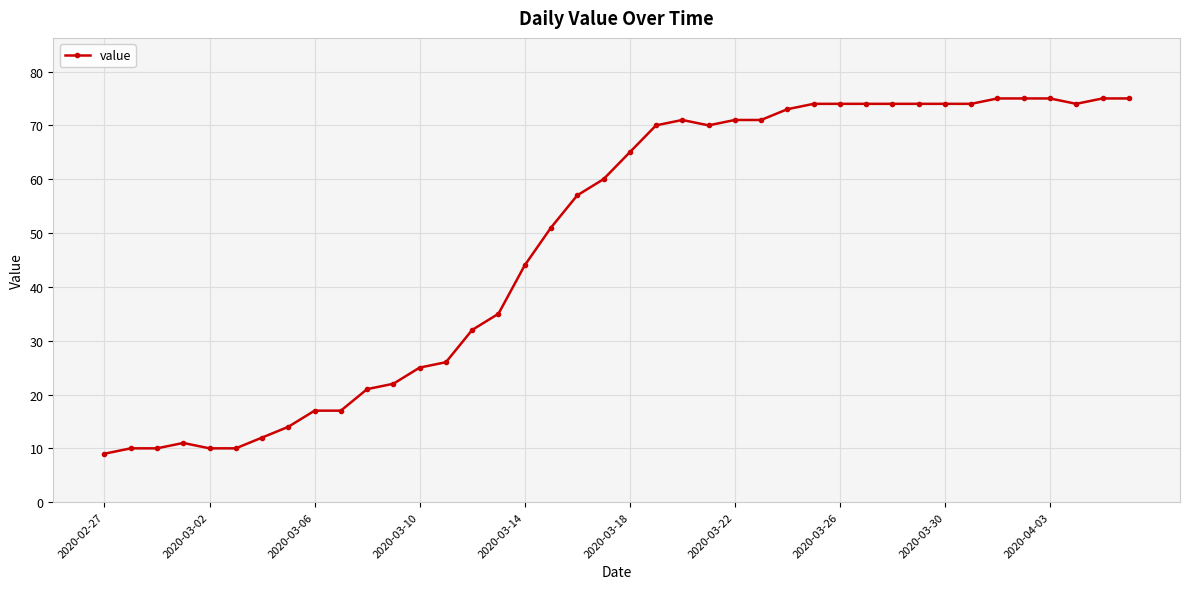

Count the number of data series in this chart.

1